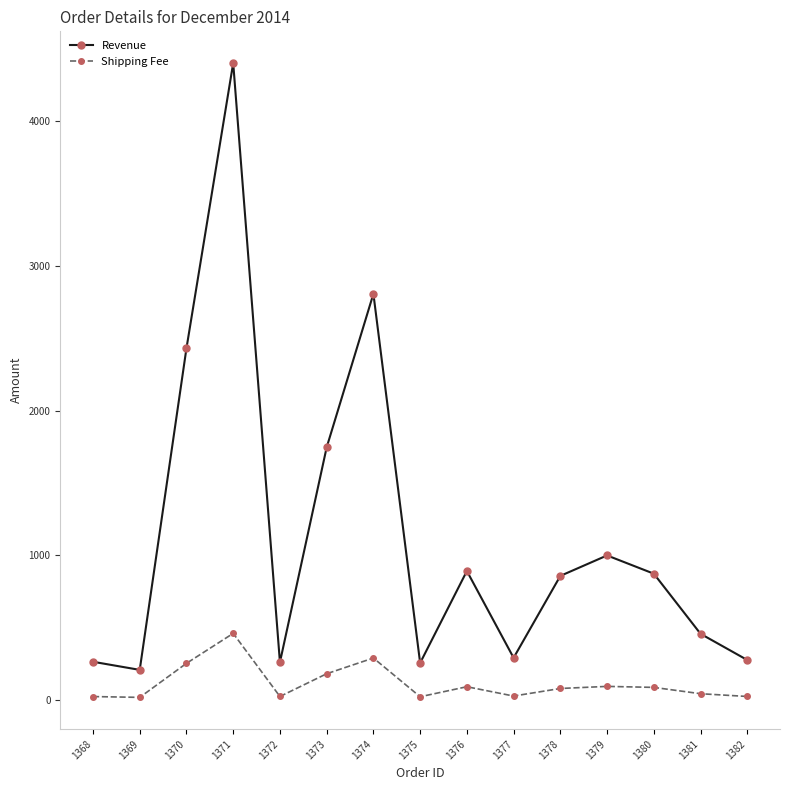

The value of Shipping Fee at 1374 is 95.3. True or false?

False